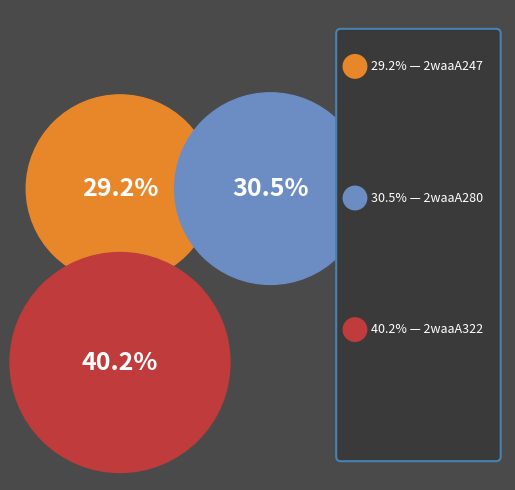

To the nearest percent, what is the combined percentage of 2waaA322 and 2waaA247?

69%